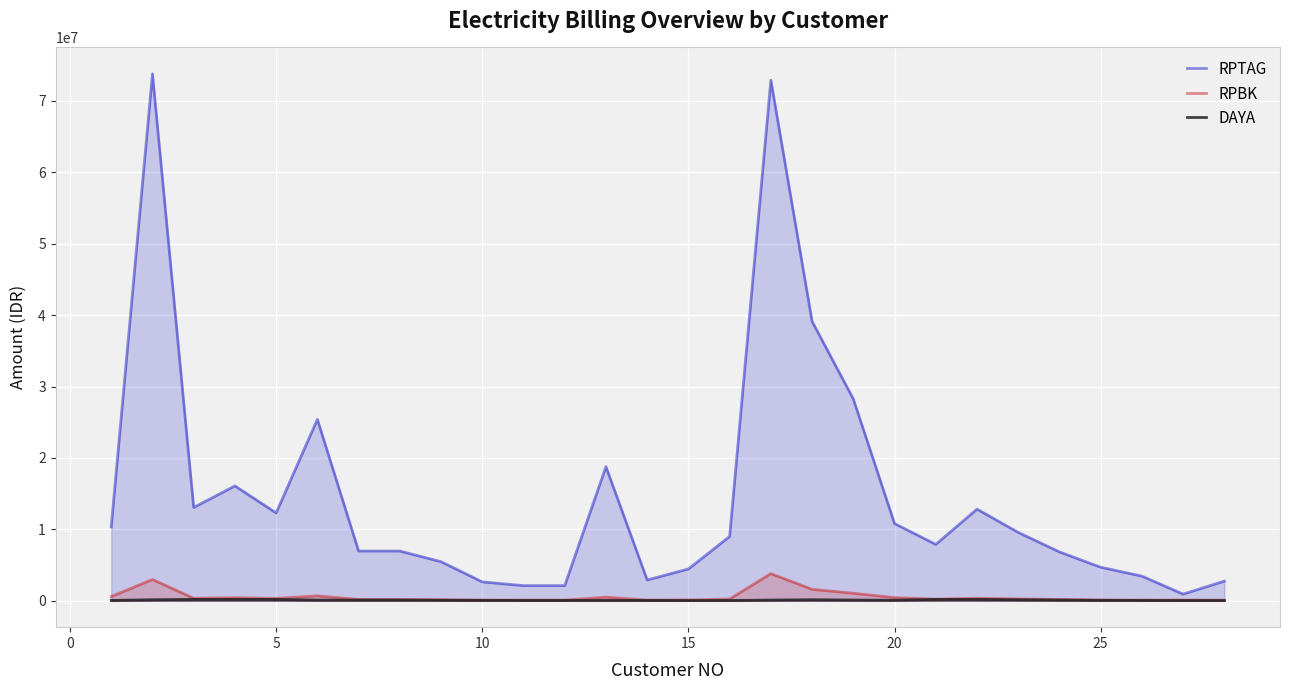

True or false: RPTAG and RPBK cross at least once.

False